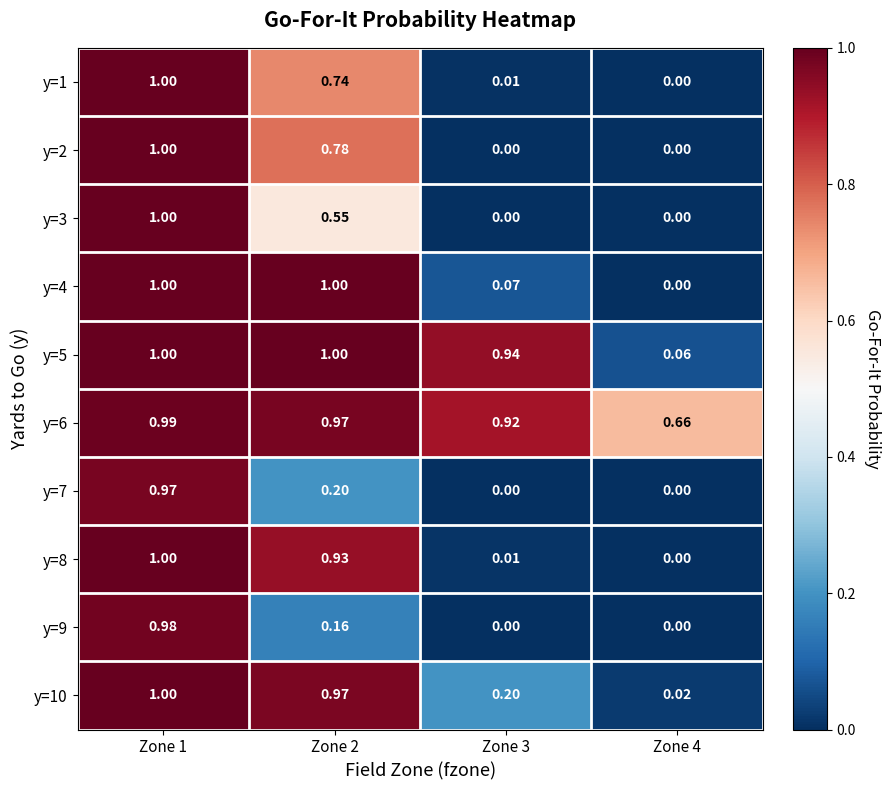

Between Zone 1 and Zone 2, which series saw the biggest shift?

y=9